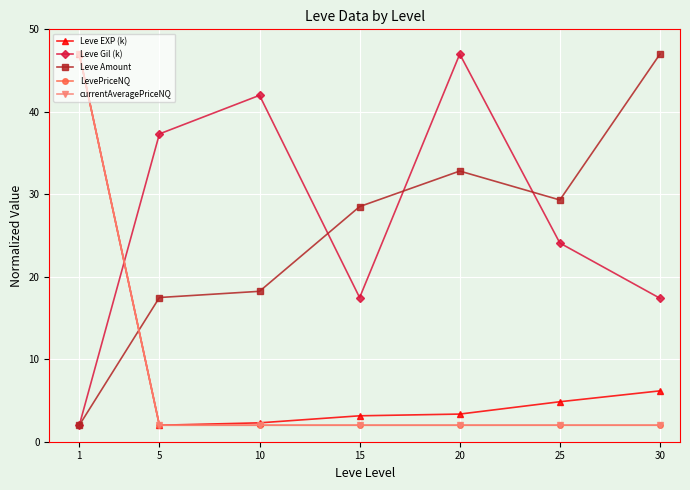

What is the spread (max minus min) of values at 30?

45.0